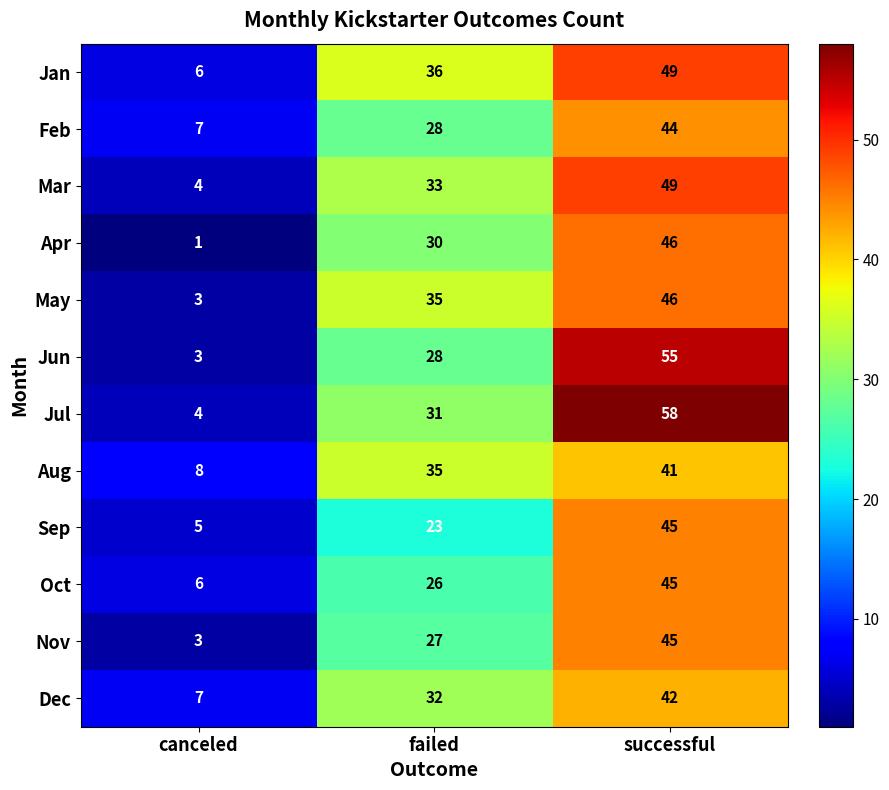

What is the total value across all series at successful?

565